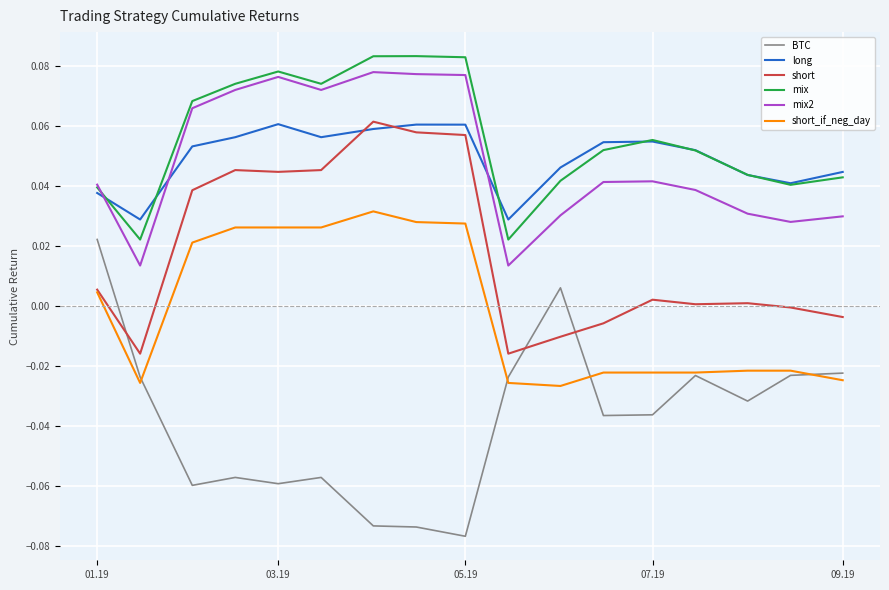

Which series has the largest range (max minus min)?

BTC